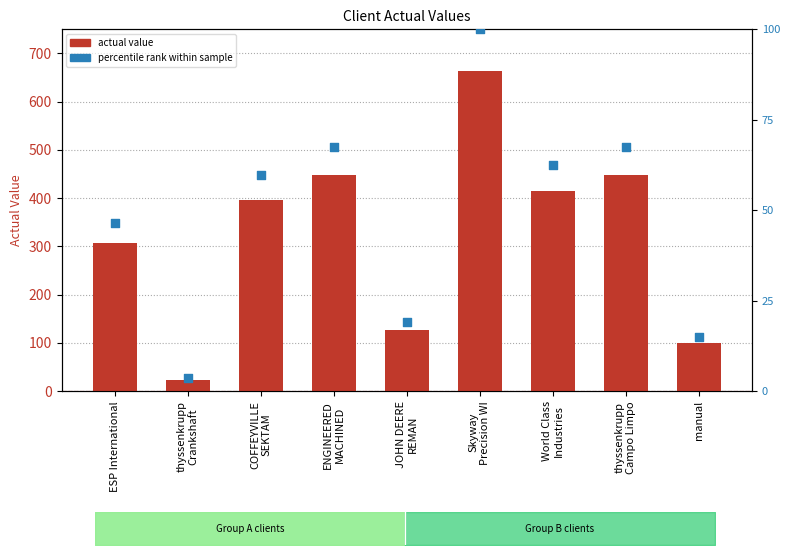

At which category is the sum across all series the highest?

Skyway
Precision WI